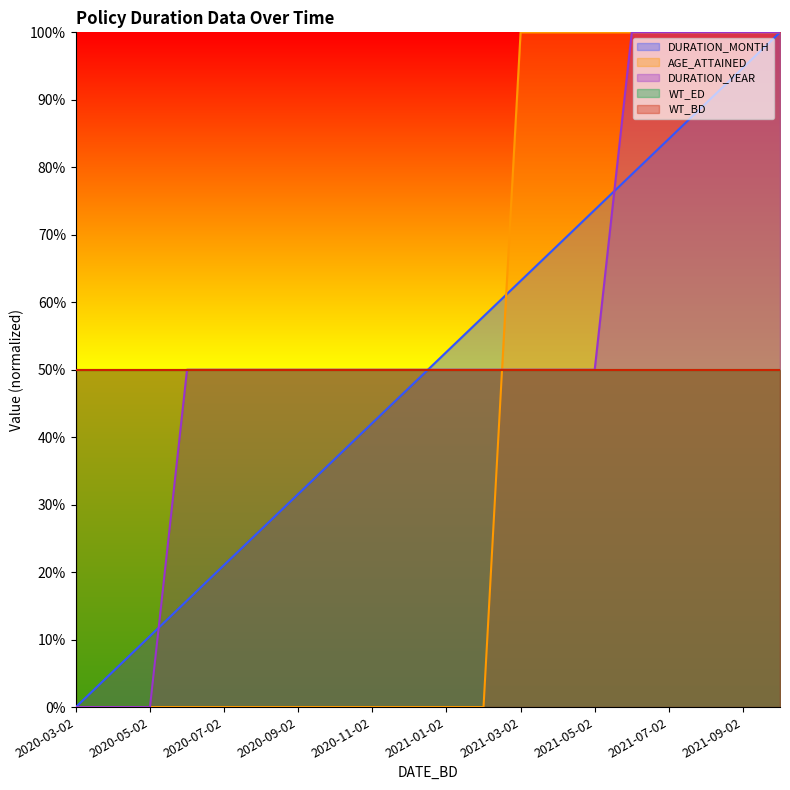

How many DURATION_YEAR values are between 50 and 100?

17